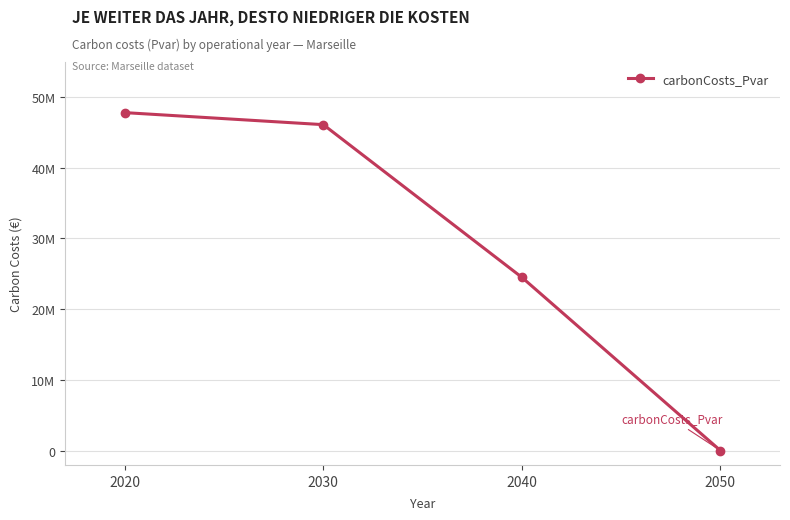

The value at 2050 is 34619.2. True or false?

True